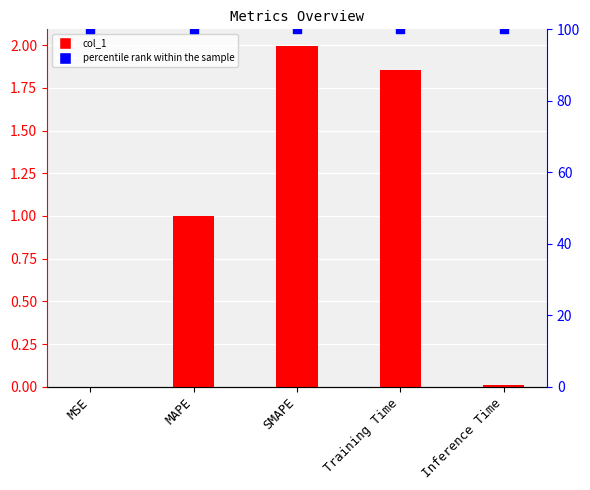

At how many categories does at least one series exceed 92?

5